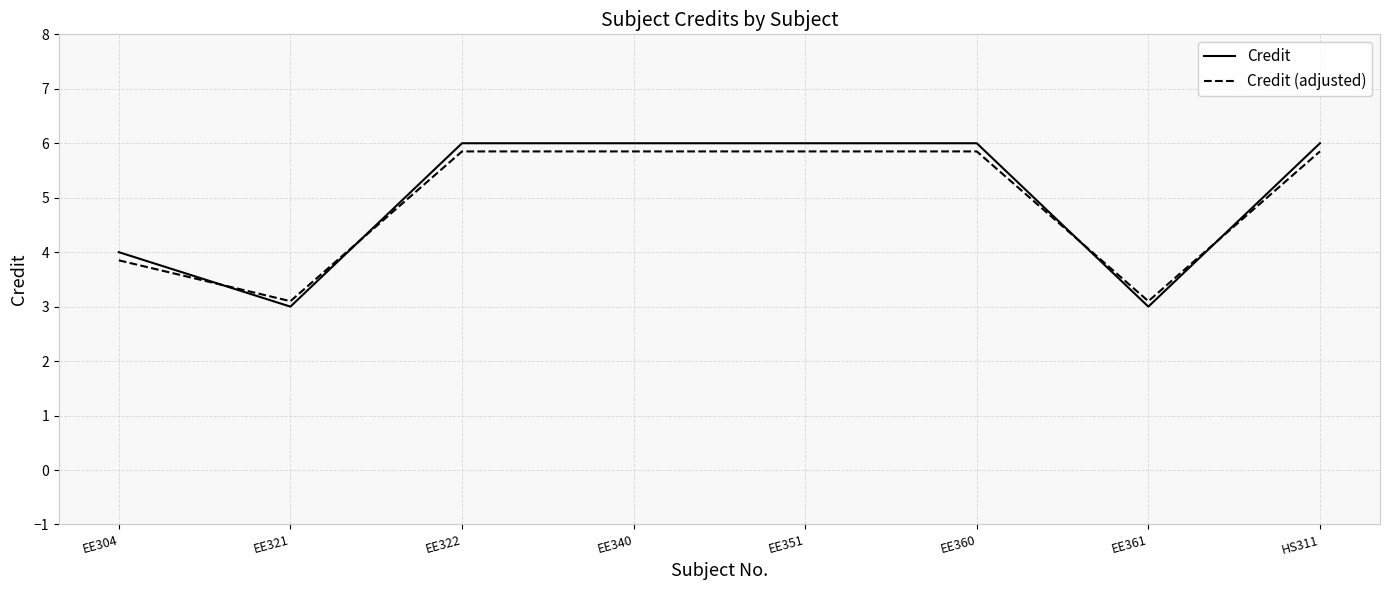

List the series in order of their overall mean, lowest first.

Credit (adjusted), Credit